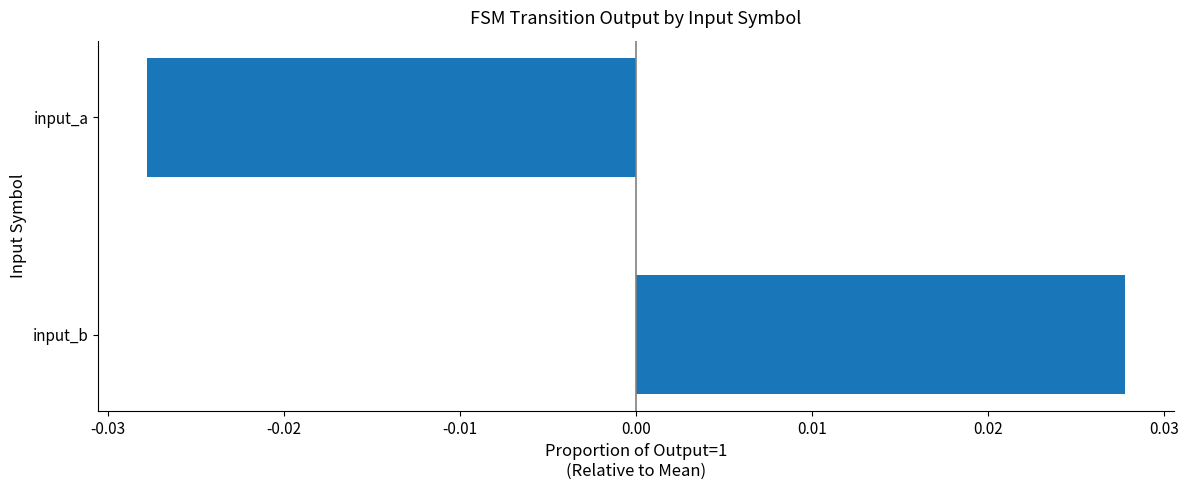

List the labels in order of value, smallest first.

input_a, input_b